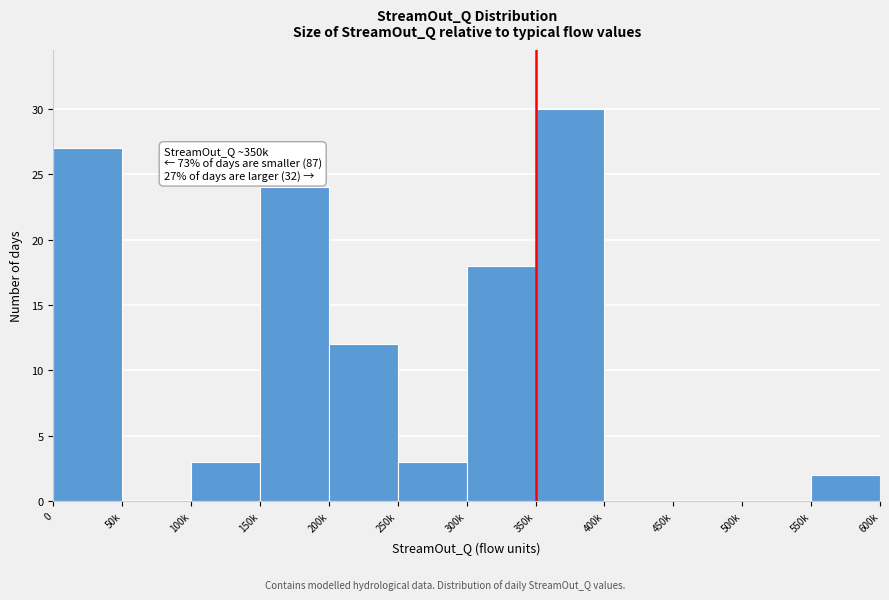

Reading left to right, what are all the values shown in this chart?

0=27	50k=0	100k=3	150k=24	200k=12	250k=3	300k=18	350k=30	400k=0	450k=0	500k=0	550k=2